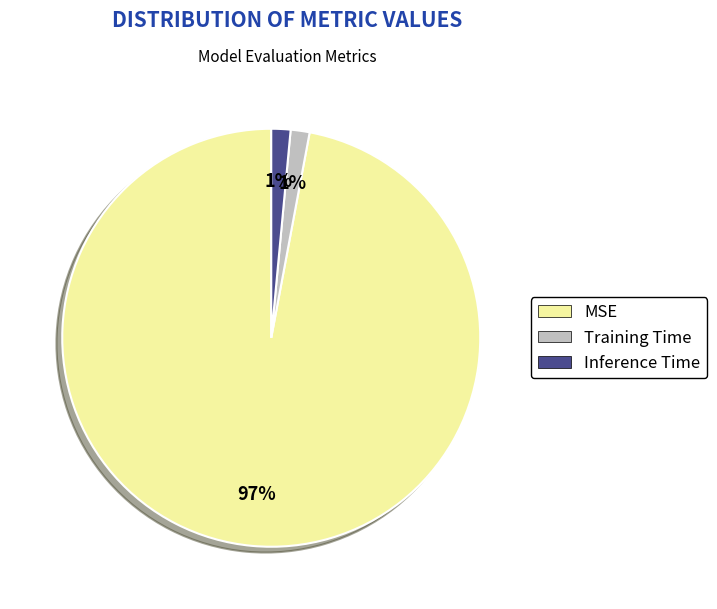

Count the number of slices in the pie.

3